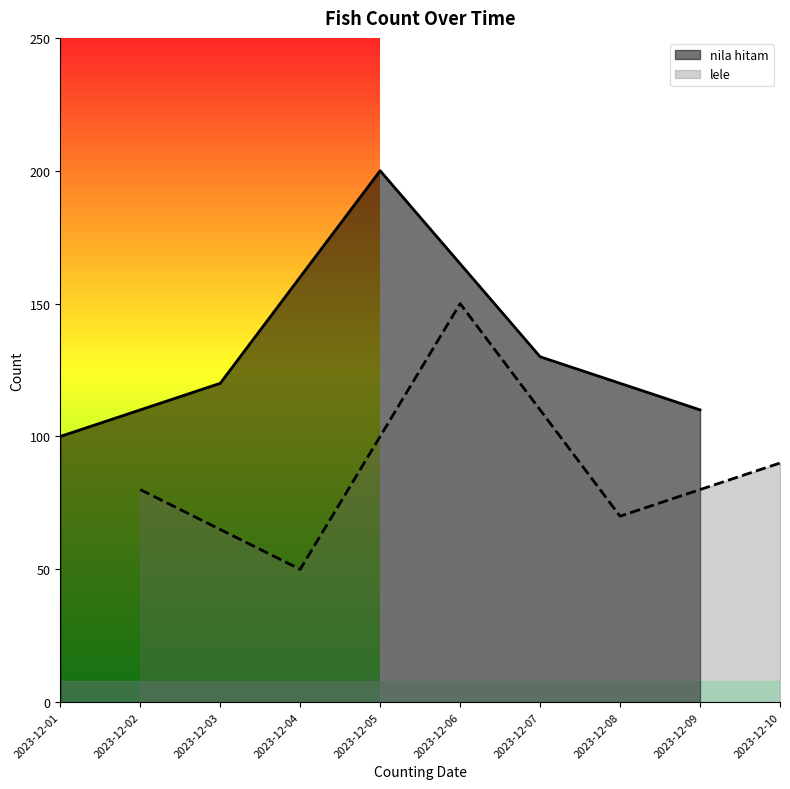

Reading left to right, what are all the values shown in this chart?

nila hitam: 100	120	200	130	110
lele: 80	50	150	70	90